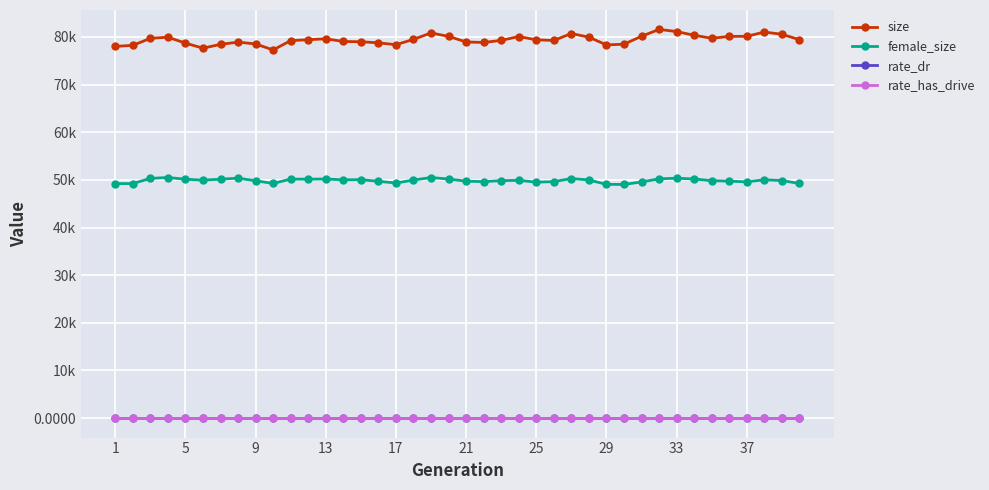

How many interior local peaks does the size series have?

8